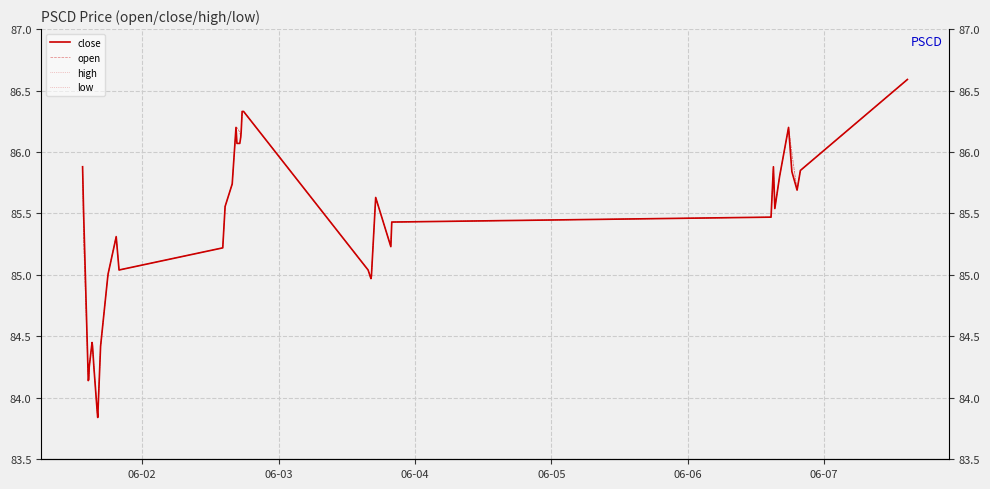

True or false: low and high intersect in this chart.

False